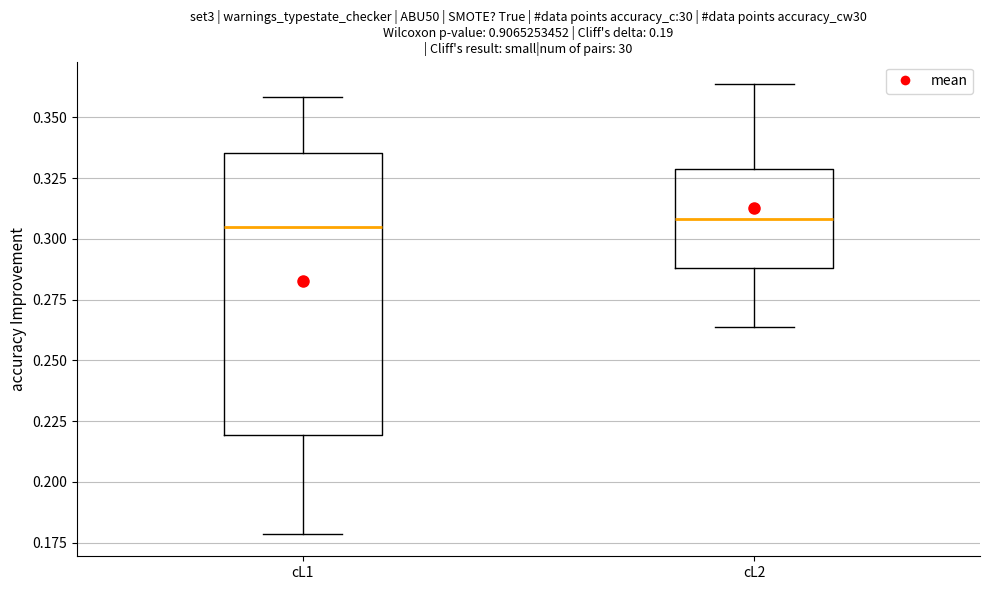

Reading left to right, read every box against the y-axis: the position of its median line, the range the box covers, and the ends of its whiskers. The values are not printed on the chart, so give them approximately, as read against the axis.

cL1: median 0.305, box 0.220 to 0.335, whiskers 0.180 to 0.360
cL2: median 0.310, box 0.290 to 0.330, whiskers 0.265 to 0.365